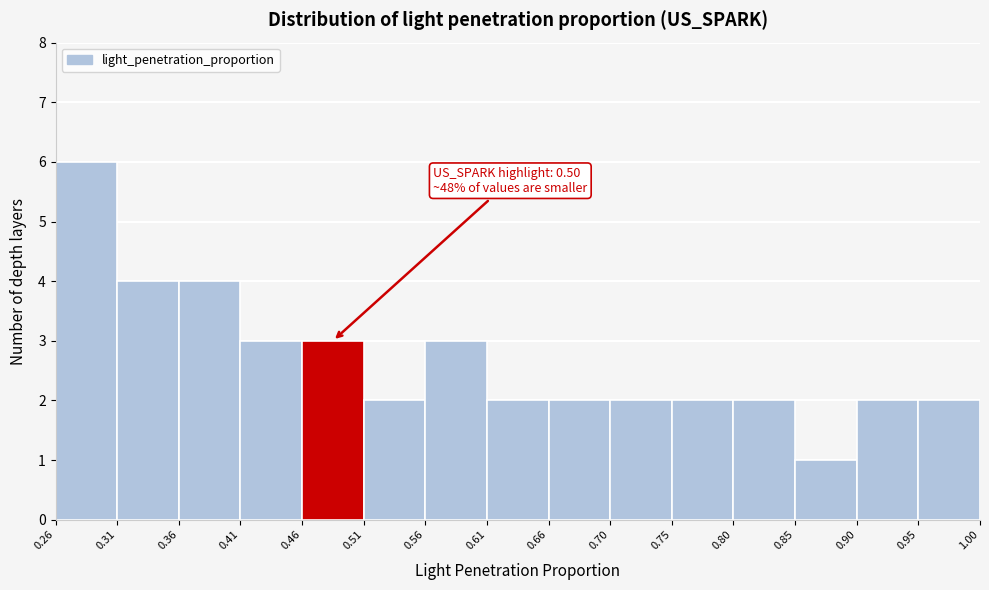

Which range on the x-axis has the tallest bar?

0.26 to 0.31